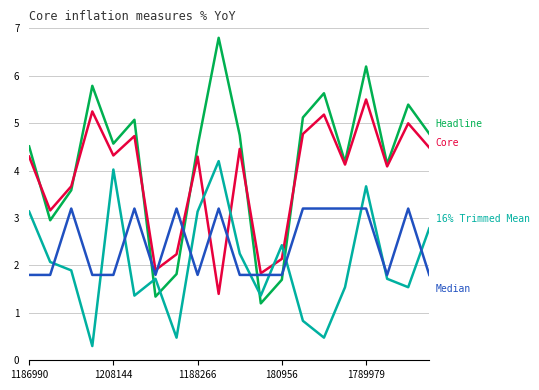

What is the maximum value shown in the chart?

6.8